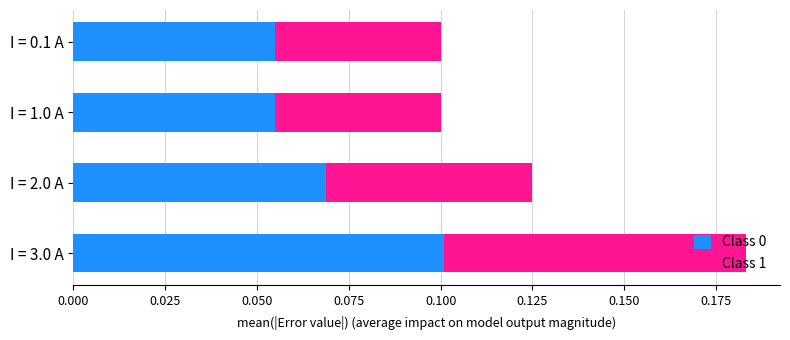

At which category is the sum across all series the highest?

I = 3.0 A